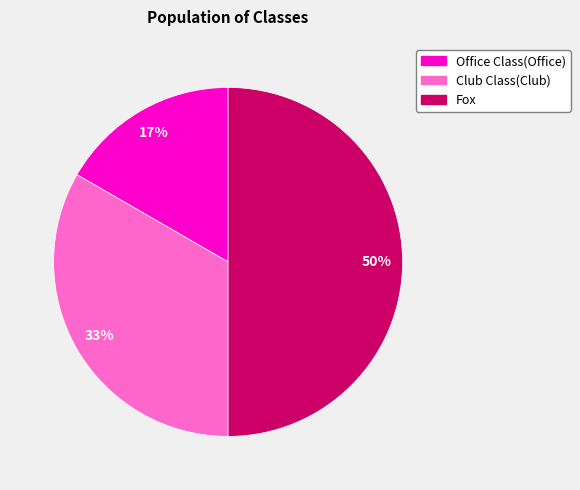

How many segments does this pie chart have?

3